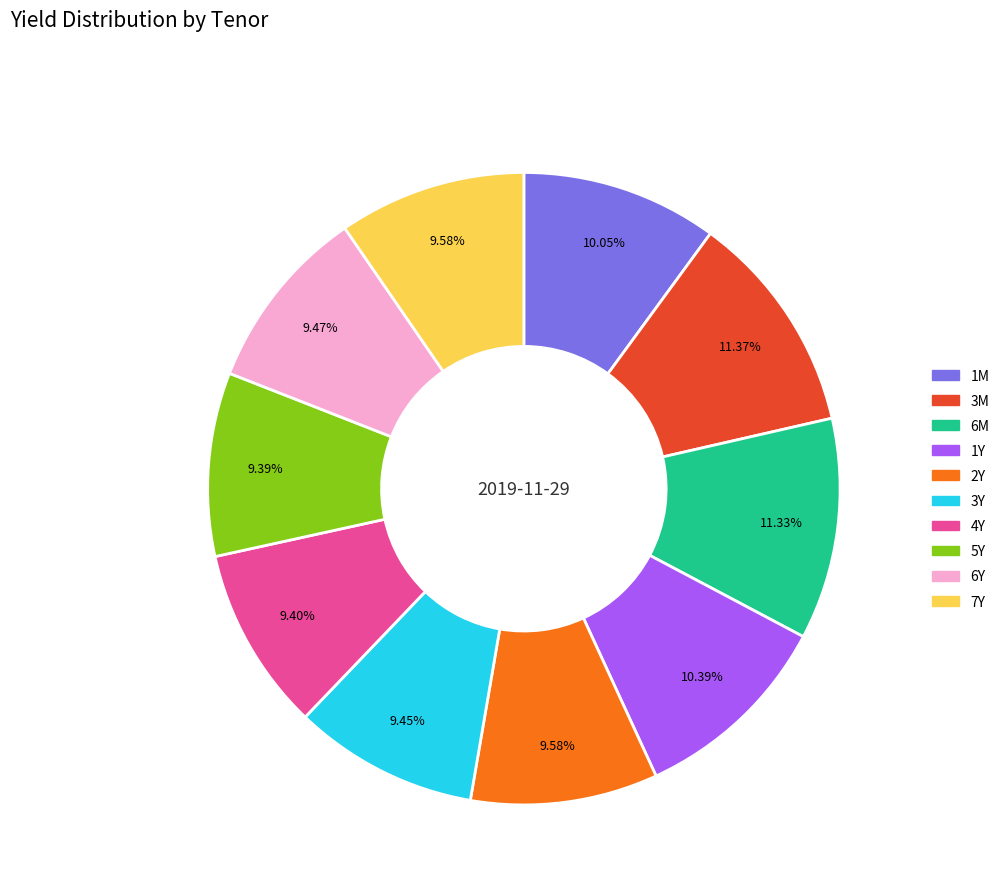

True or false: 4Y accounts for 9% of the total.

True